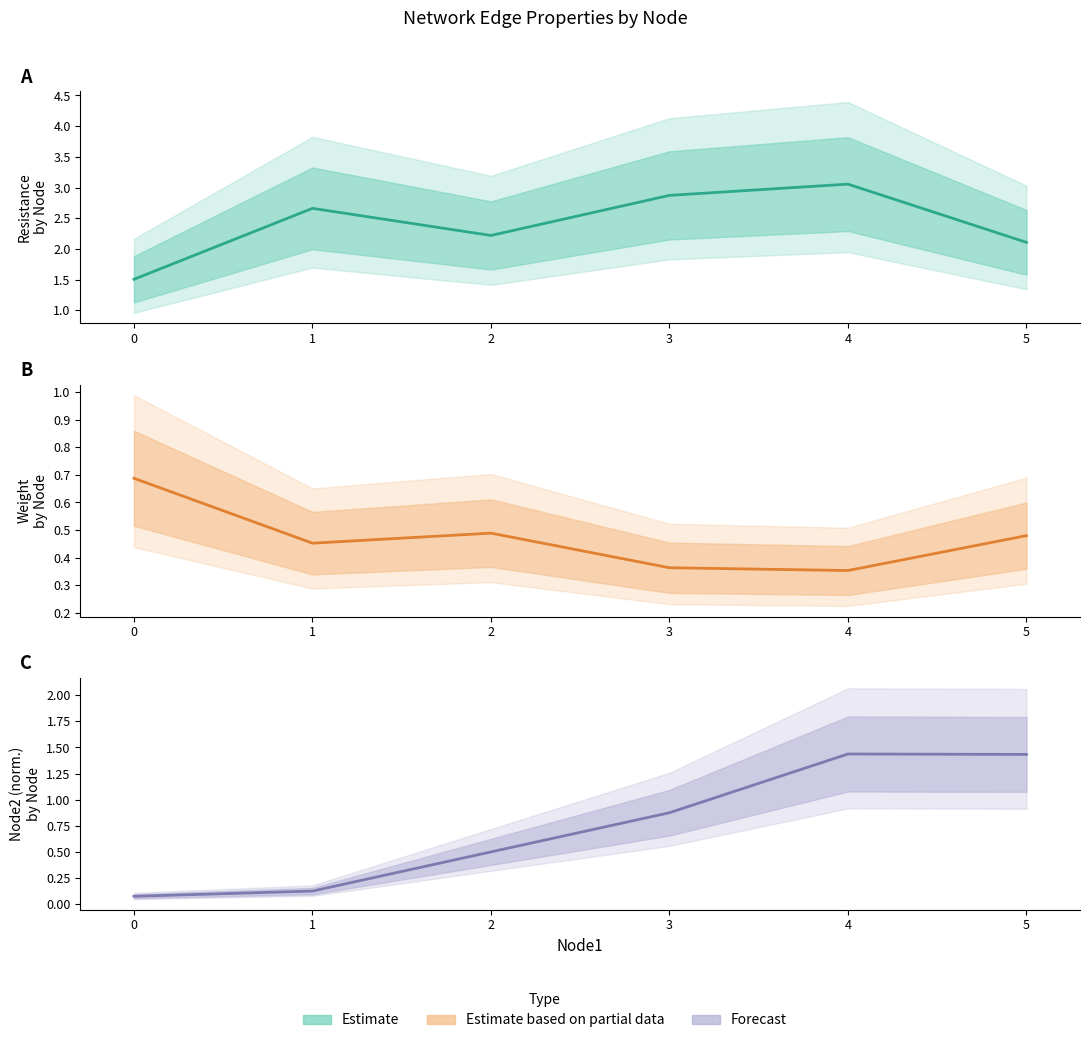

Is it true that Estimate equals 1.5 at 0?

True